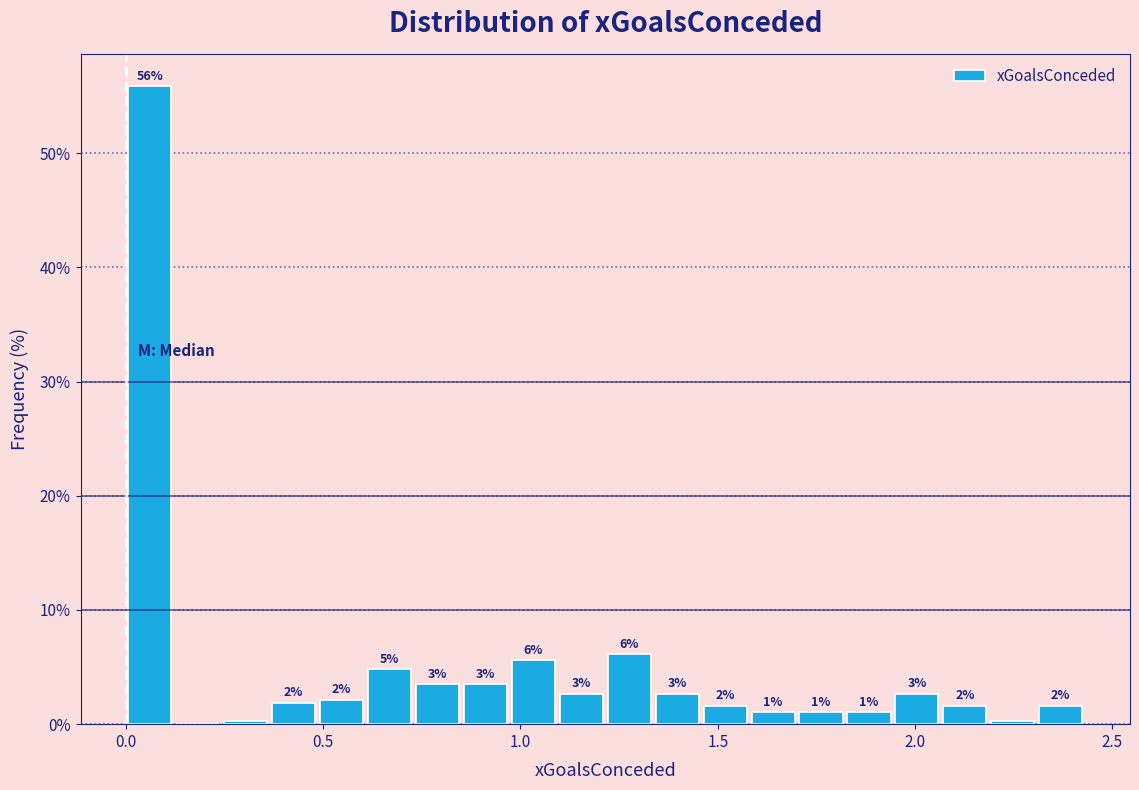

Around what value on the x-axis is the tallest bar? Give the approximate position of its centre, as read against the axis.

0.05